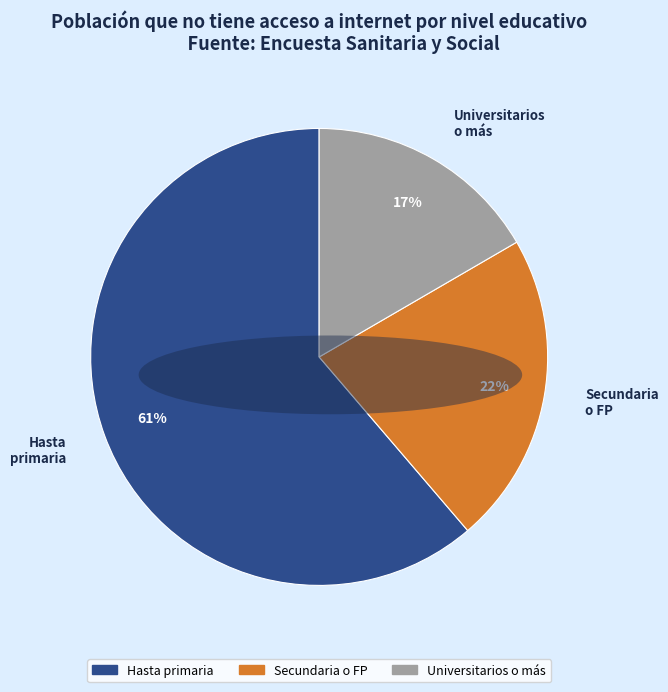

How many segments does this pie chart have?

3